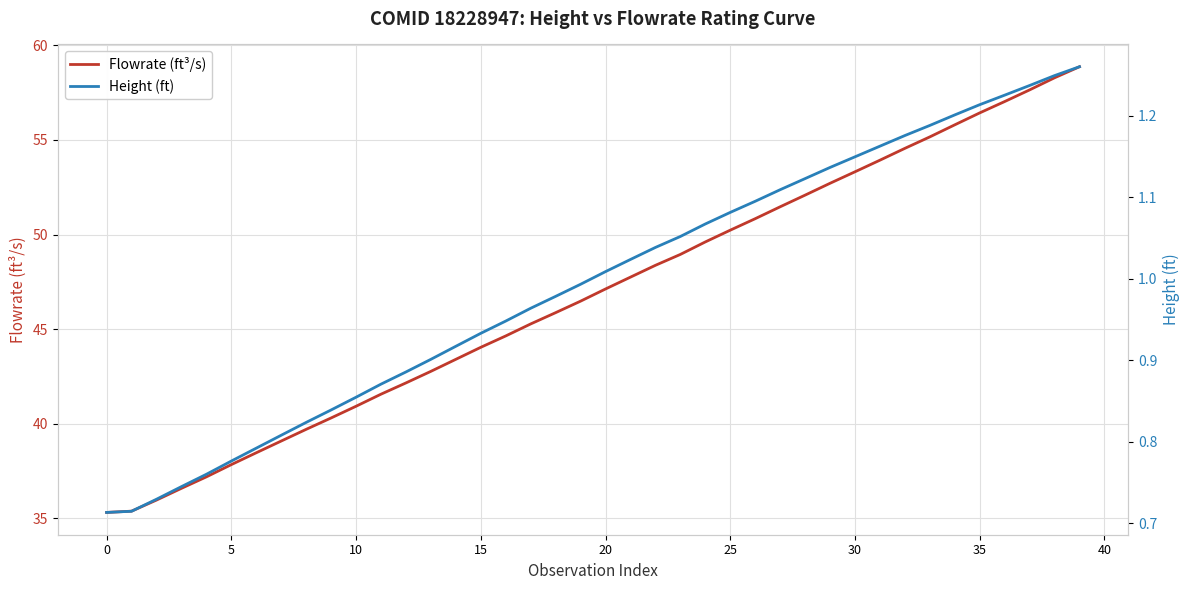

What is the minimum value for Flowrate (ft³/s)?

35.3